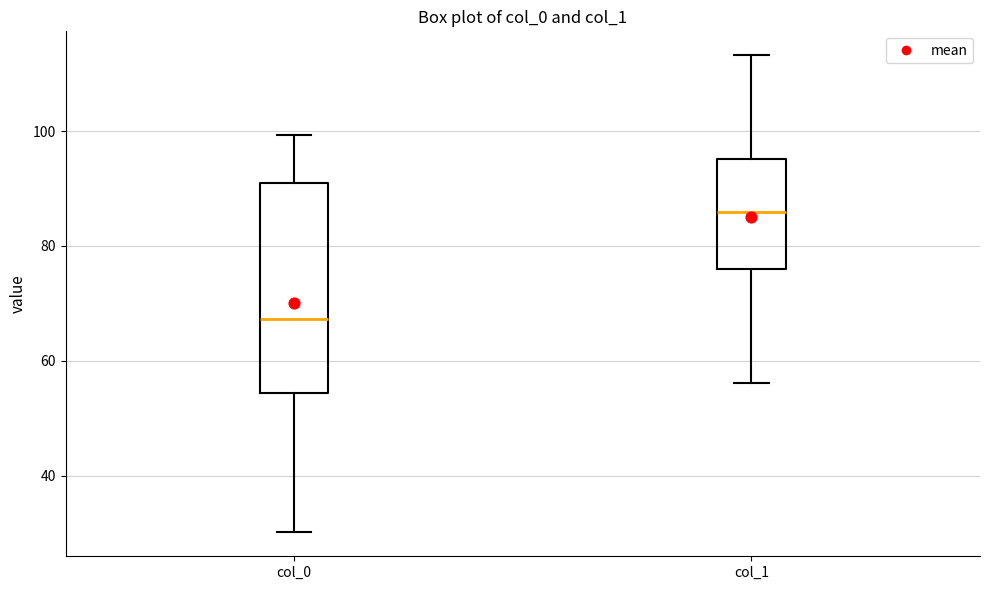

Reading left to right, transcribe this box plot: for each box, give where its median line is, the range the box spans, and where its two whiskers end, as read against the y-axis. The values are not printed on the chart, so give them approximately, as read against the axis.

col_0: median 68, box 54 to 90, whiskers 30 to 100
col_1: median 86, box 76 to 96, whiskers 56 to 114